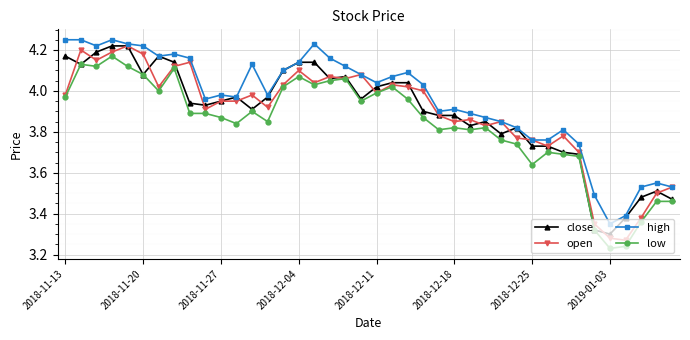

True or false: high and low intersect in this chart.

False